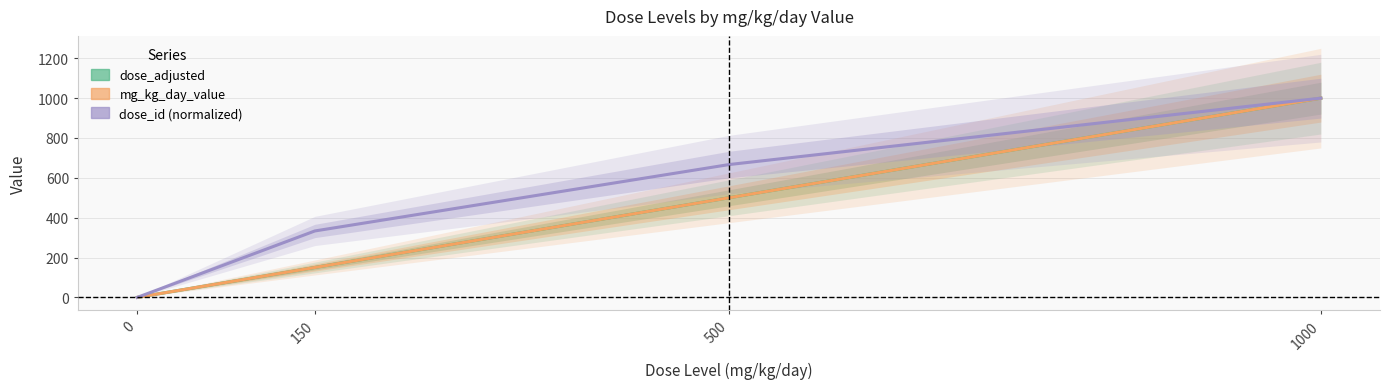

The dose_id (normalized) series shows 1066.5 at 500. True or false?

False